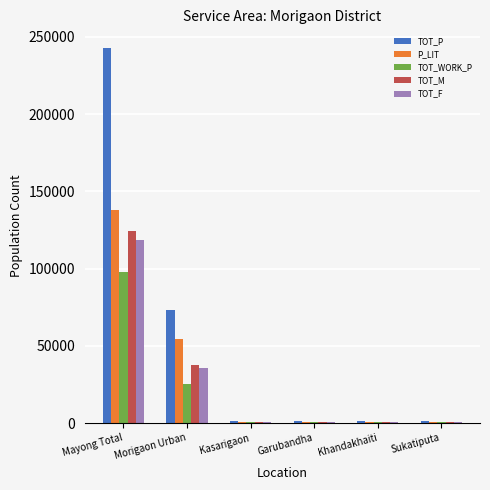

Which series has the largest total across all categories?

TOT_P